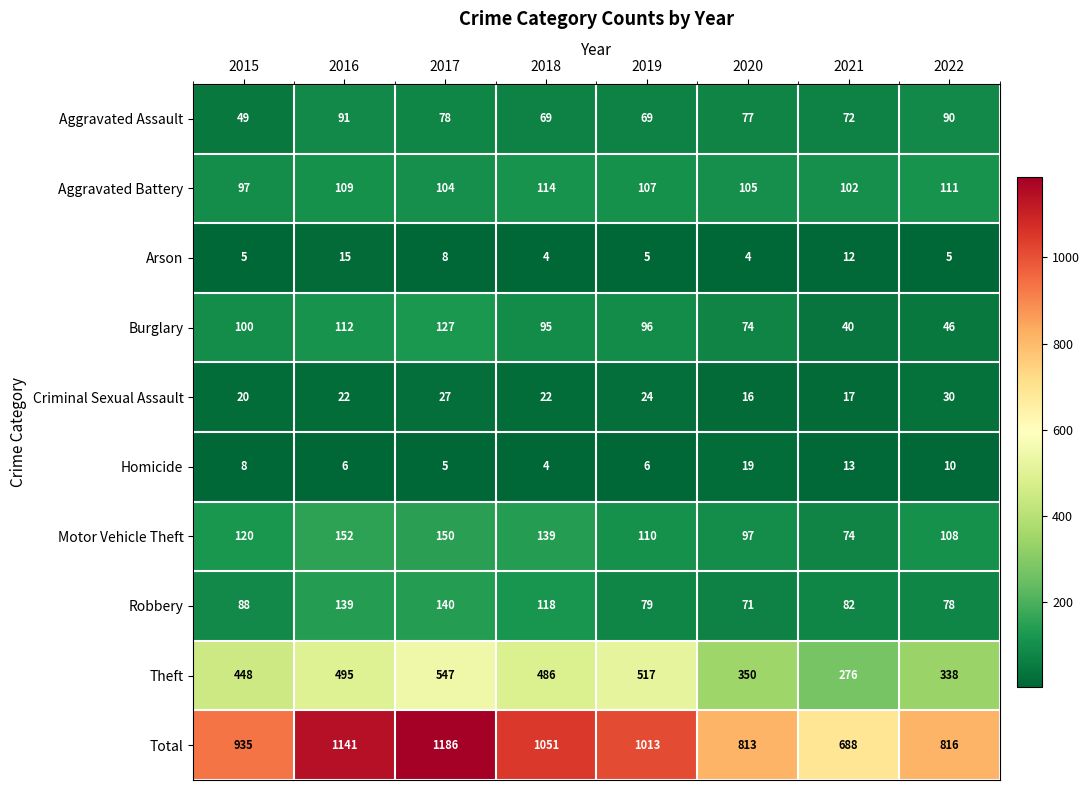

Count the number of data series in this chart.

10